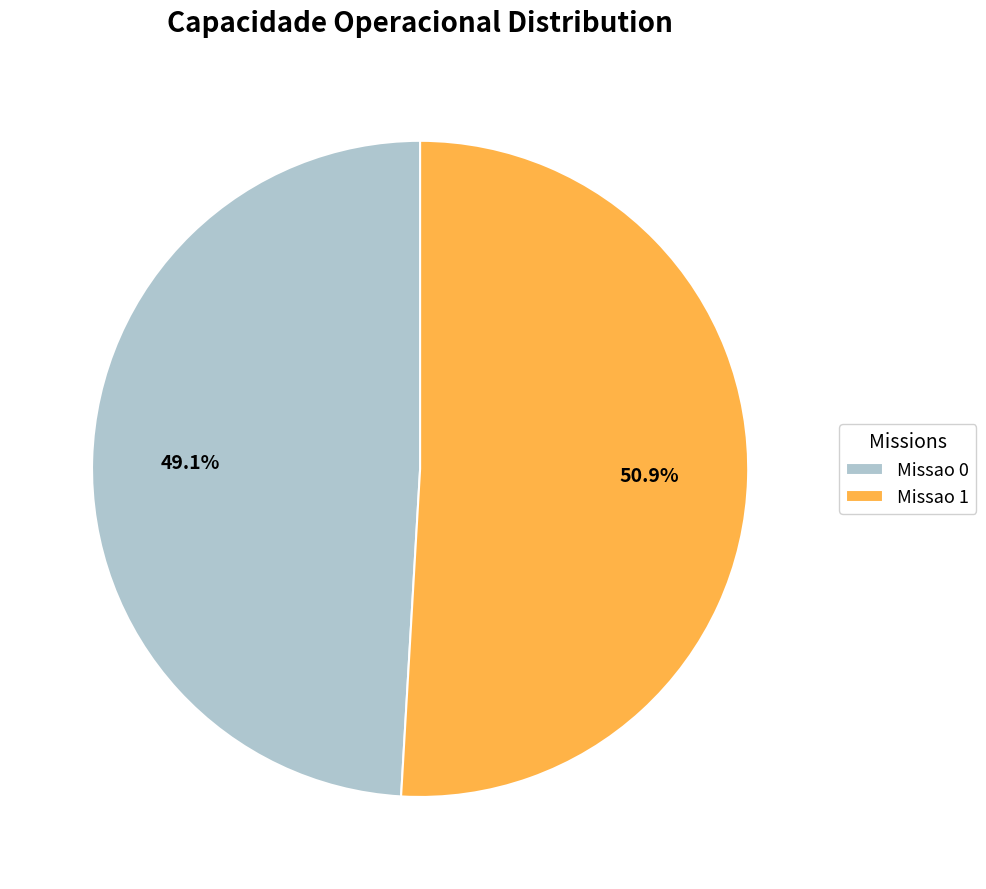

Count the number of slices in the pie.

2